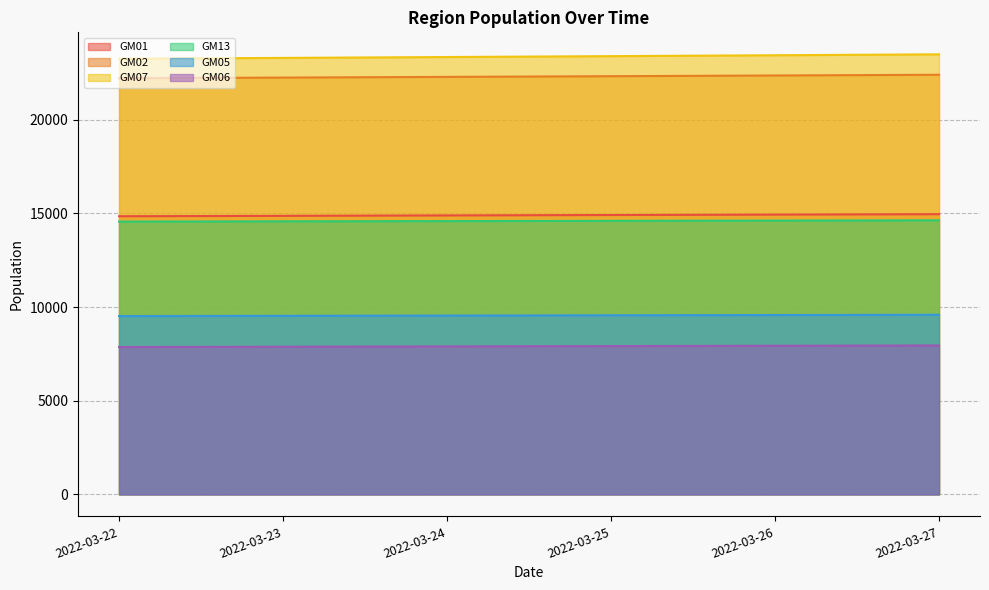

What are all the series names shown in the legend?

GM01, GM02, GM07, GM13, GM05, GM06